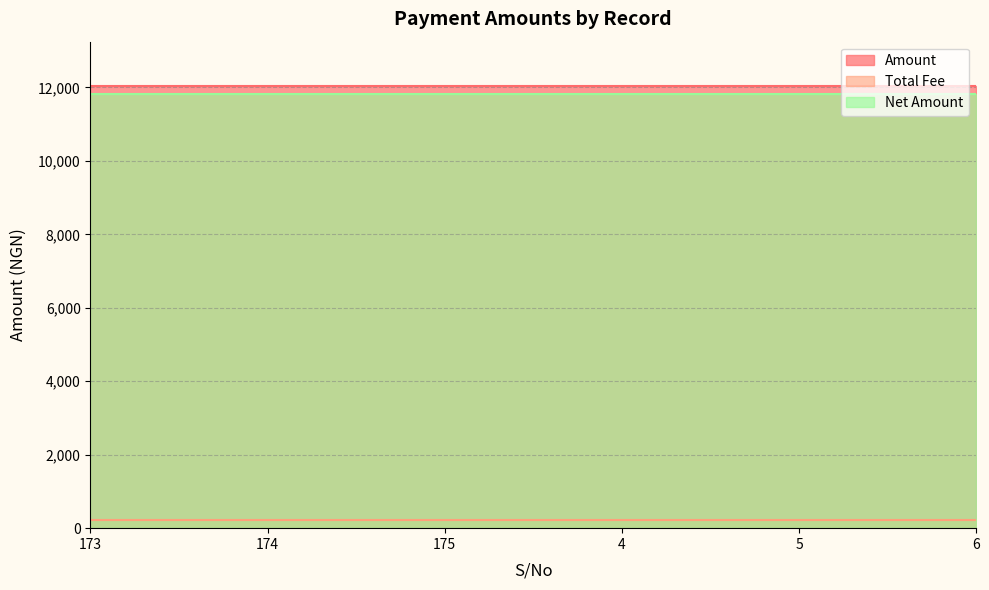

True or false: Amount has more than 1 points higher than both neighbors.

False